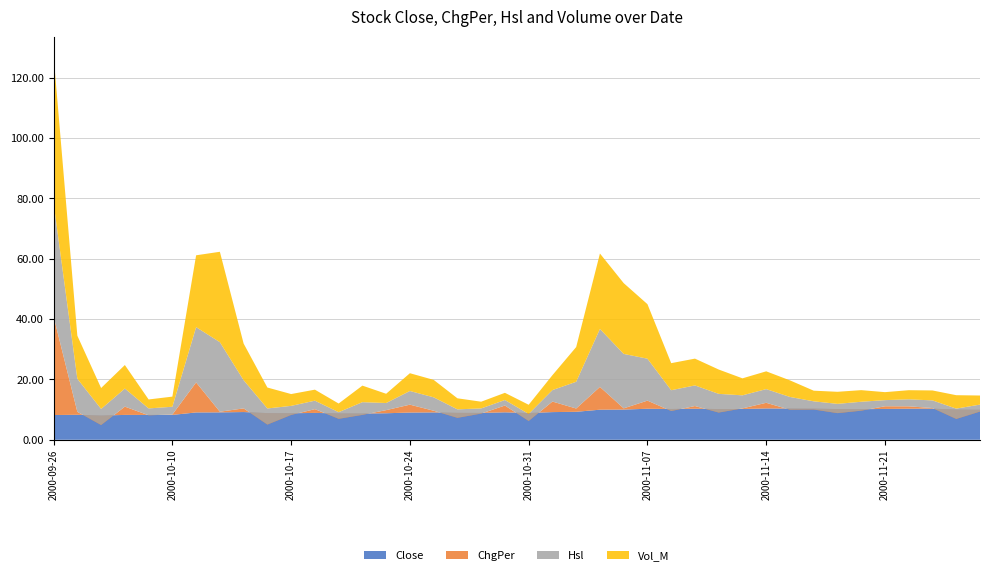

Reading right to left, transcribe all the data shown in this chart.

Close: 2000-11-27=9.9	2000-11-24=10.0	2000-11-23=10.3	2000-11-22=10.3	2000-11-21=10.2	2000-11-20=10.1	2000-11-17=10.2	2000-11-16=10.3	2000-11-15=10.3	2000-11-14=10.4	2000-11-13=10.2	2000-11-10=10.2	2000-11-09=10.3	2000-11-08=10.2	2000-11-07=10.3	2000-11-06=10.0	2000-11-03=10.0	2000-11-02=9.3	2000-11-01=9.2	2000-10-31=8.9	2000-10-30=9.1	2000-10-27=8.9	2000-10-26=8.9	2000-10-25=9.1	2000-10-24=9.0	2000-10-23=8.8	2000-10-20=8.7	2000-10-19=8.7	2000-10-18=8.9	2000-10-17=8.8	2000-10-16=8.8	2000-10-13=9.2	2000-10-12=9.1	2000-10-11=9.1	2000-10-10=8.2	2000-10-09=8.2	2000-09-29=8.2	2000-09-28=8.0	2000-09-27=8.3	2000-09-26=8.2
ChgPer: 2000-11-27=-0.6	2000-11-24=-3.1	2000-11-23=0.2	2000-11-22=0.8	2000-11-21=0.9	2000-11-20=-0.5	2000-11-17=-1.4	2000-11-16=-0.3	2000-11-15=-0.4	2000-11-14=1.9	2000-11-13=0.2	2000-11-10=-1.2	2000-11-09=0.9	2000-11-08=-0.7	2000-11-07=2.7	2000-11-06=0.4	2000-11-03=7.6	2000-11-02=1.1	2000-11-01=3.5	2000-10-31=-2.6	2000-10-30=2.2	2000-10-27=-0.2	2000-10-26=-1.7	2000-10-25=0.6	2000-10-24=2.6	2000-10-23=1.0	2000-10-20=-0.5	2000-10-19=-1.8	2000-10-18=1.3	2000-10-17=-0.6	2000-10-16=-3.8	2000-10-13=1.2	2000-10-12=0.2	2000-10-11=10.0	2000-10-10=0.1	2000-10-09=-0.1	2000-09-29=2.7	2000-09-28=-3.1	2000-09-27=1.0	2000-09-26=32.7
Hsl: 2000-11-27=2.3	2000-11-24=3.4	2000-11-23=2.5	2000-11-22=2.3	2000-11-21=2.0	2000-11-20=3.0	2000-11-17=3.1	2000-11-16=2.7	2000-11-15=4.2	2000-11-14=4.5	2000-11-13=4.3	2000-11-10=6.2	2000-11-09=6.8	2000-11-08=6.9	2000-11-07=13.9	2000-11-06=18.1	2000-11-03=19.2	2000-11-02=8.9	2000-11-01=3.8	2000-10-31=2.3	2000-10-30=1.8	2000-10-27=1.7	2000-10-26=2.8	2000-10-25=4.4	2000-10-24=4.5	2000-10-23=2.4	2000-10-20=4.2	2000-10-19=2.2	2000-10-18=2.8	2000-10-17=3.0	2000-10-16=5.3	2000-10-13=9.3	2000-10-12=23.1	2000-10-11=18.3	2000-10-10=2.6	2000-10-09=2.3	2000-09-29=6.0	2000-09-28=5.3	2000-09-27=11.0	2000-09-26=37.6
Vol_M: 2000-11-27=3.0	2000-11-24=4.5	2000-11-23=3.3	2000-11-22=3.0	2000-11-21=2.6	2000-11-20=3.8	2000-11-17=4.0	2000-11-16=3.5	2000-11-15=5.5	2000-11-14=5.9	2000-11-13=5.6	2000-11-10=8.1	2000-11-09=8.9	2000-11-08=9.0	2000-11-07=18.1	2000-11-06=23.5	2000-11-03=25.0	2000-11-02=11.5	2000-11-01=4.9	2000-10-31=3.0	2000-10-30=2.4	2000-10-27=2.2	2000-10-26=3.7	2000-10-25=5.8	2000-10-24=5.9	2000-10-23=3.1	2000-10-20=5.5	2000-10-19=2.9	2000-10-18=3.6	2000-10-17=3.9	2000-10-16=6.9	2000-10-13=12.1	2000-10-12=30.0	2000-10-11=23.8	2000-10-10=3.4	2000-10-09=3.0	2000-09-29=7.8	2000-09-28=6.9	2000-09-27=14.3	2000-09-26=48.8